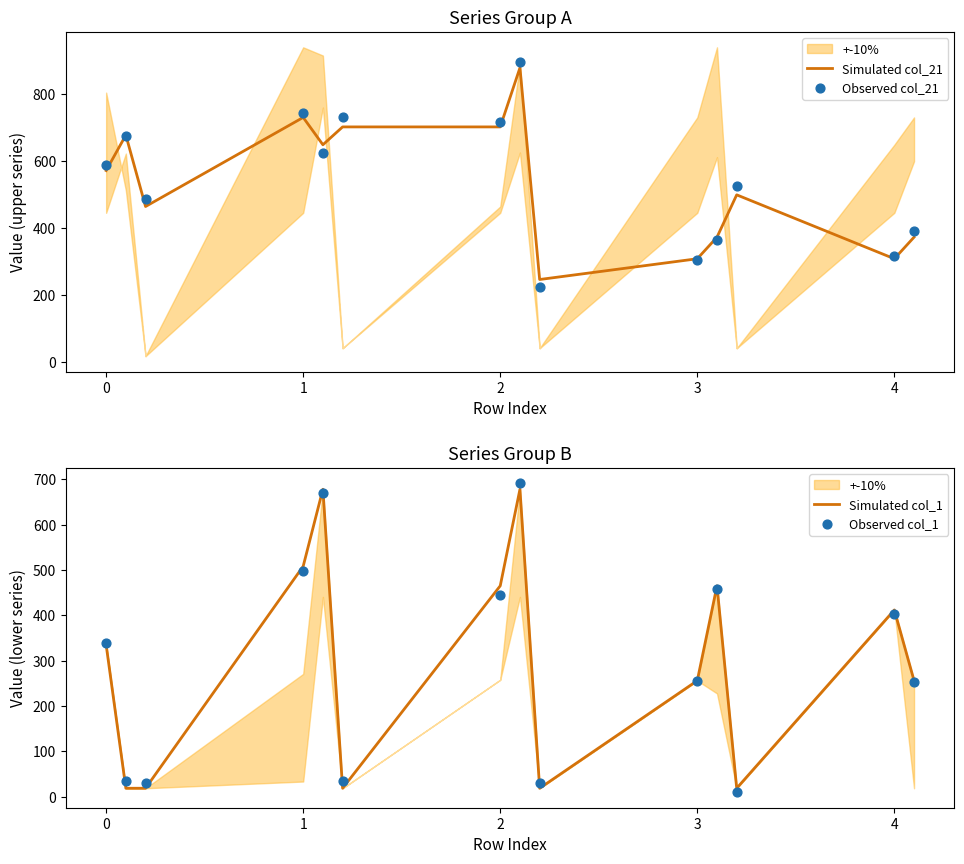

Which series reaches the minimum Y coordinate?

Observed col_1